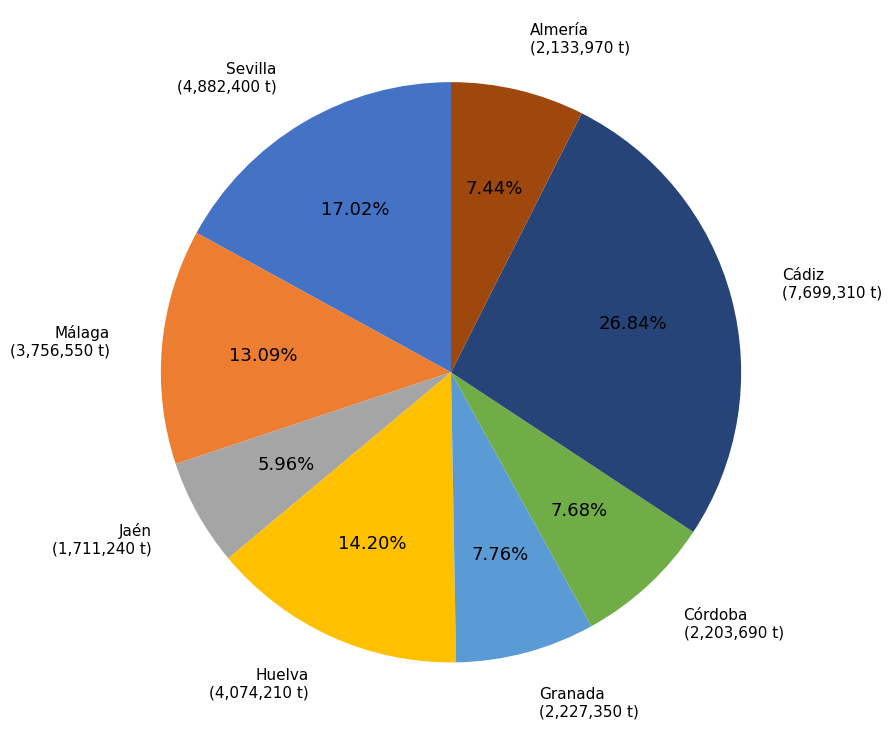

How many slices are in this pie chart?

8